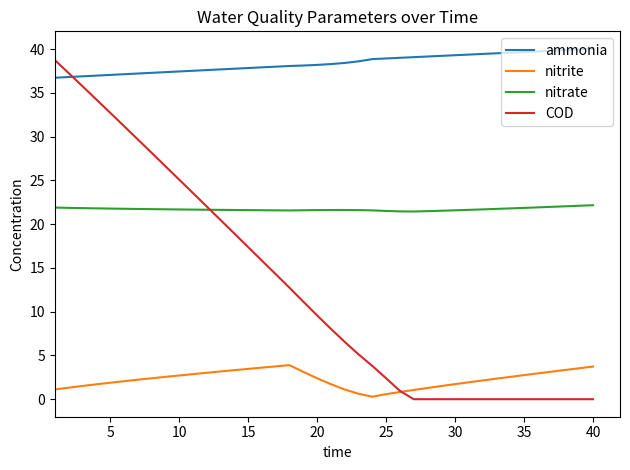

Which series has the largest range (max minus min)?

COD